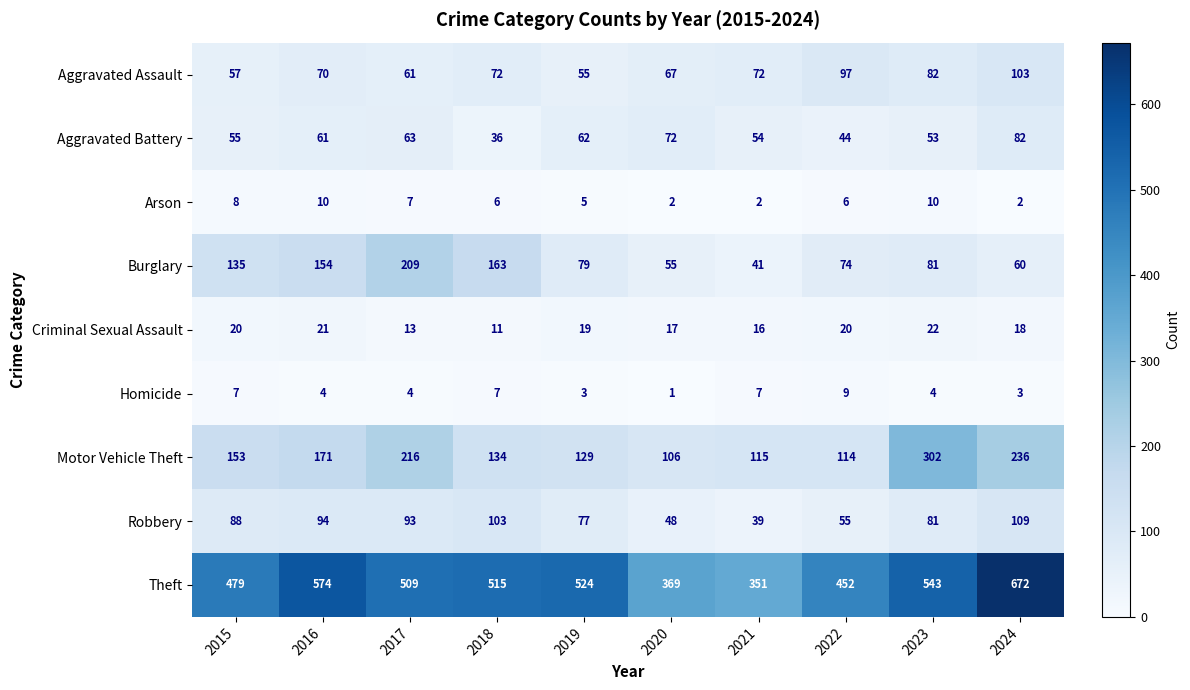

Which series has the largest range (max minus min)?

Theft